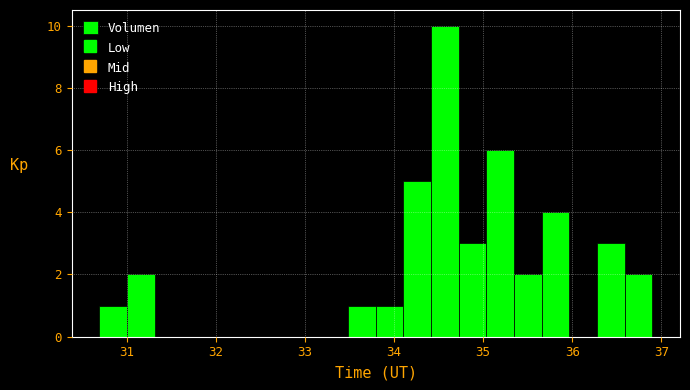

Around what value on the x-axis is the tallest bar? Give the approximate position of its centre, as read against the axis.

34.6